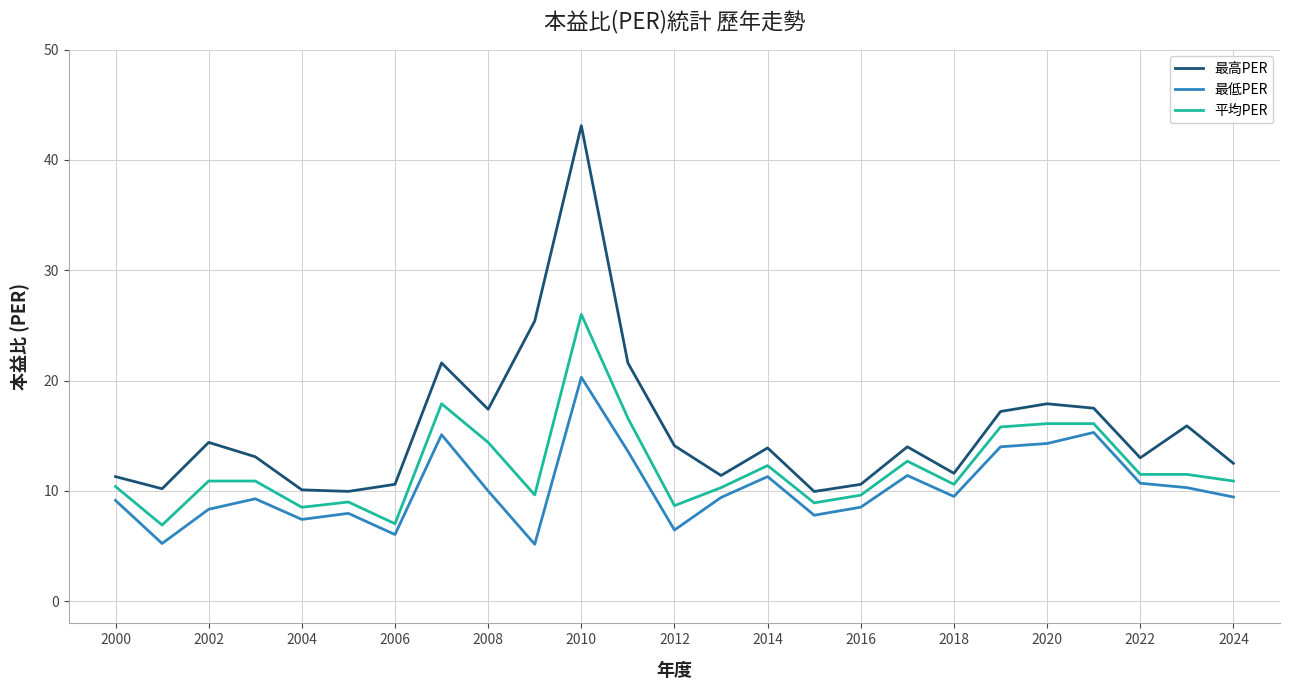

Which series has the largest range (max minus min)?

最高PER